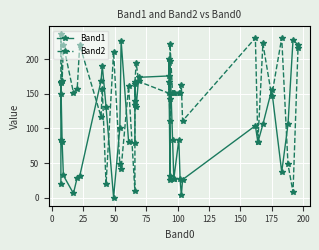

Reading right to left, list all the values displayed in this chart.

Band1: 221	228	106	37	156	106	80	104	26	3	27	84	27	27	84	197	31	26	201	176	174	131	165	134	79	80	227	101	0	131	191	169	31	29	6	32	80	166	83	20
Band2: 217	8	48	231	147	223	80	231	111	163	152	152	152	151	151	222	142	111	167	151	168	195	167	140	9	161	42	48	211	19	157	117	221	157	152	221	168	236	167	150